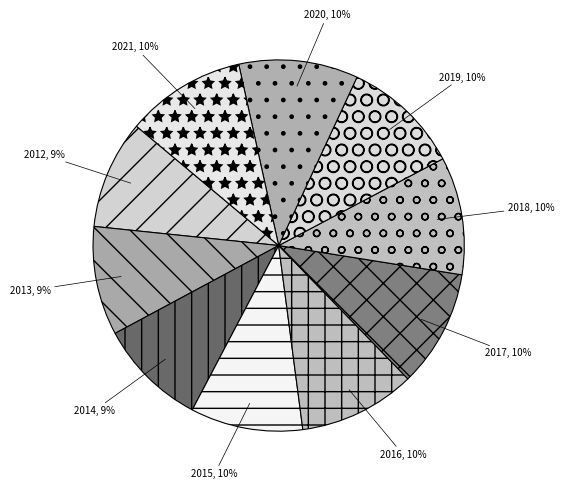

Is there any slice that represents more than half of the pie?

No